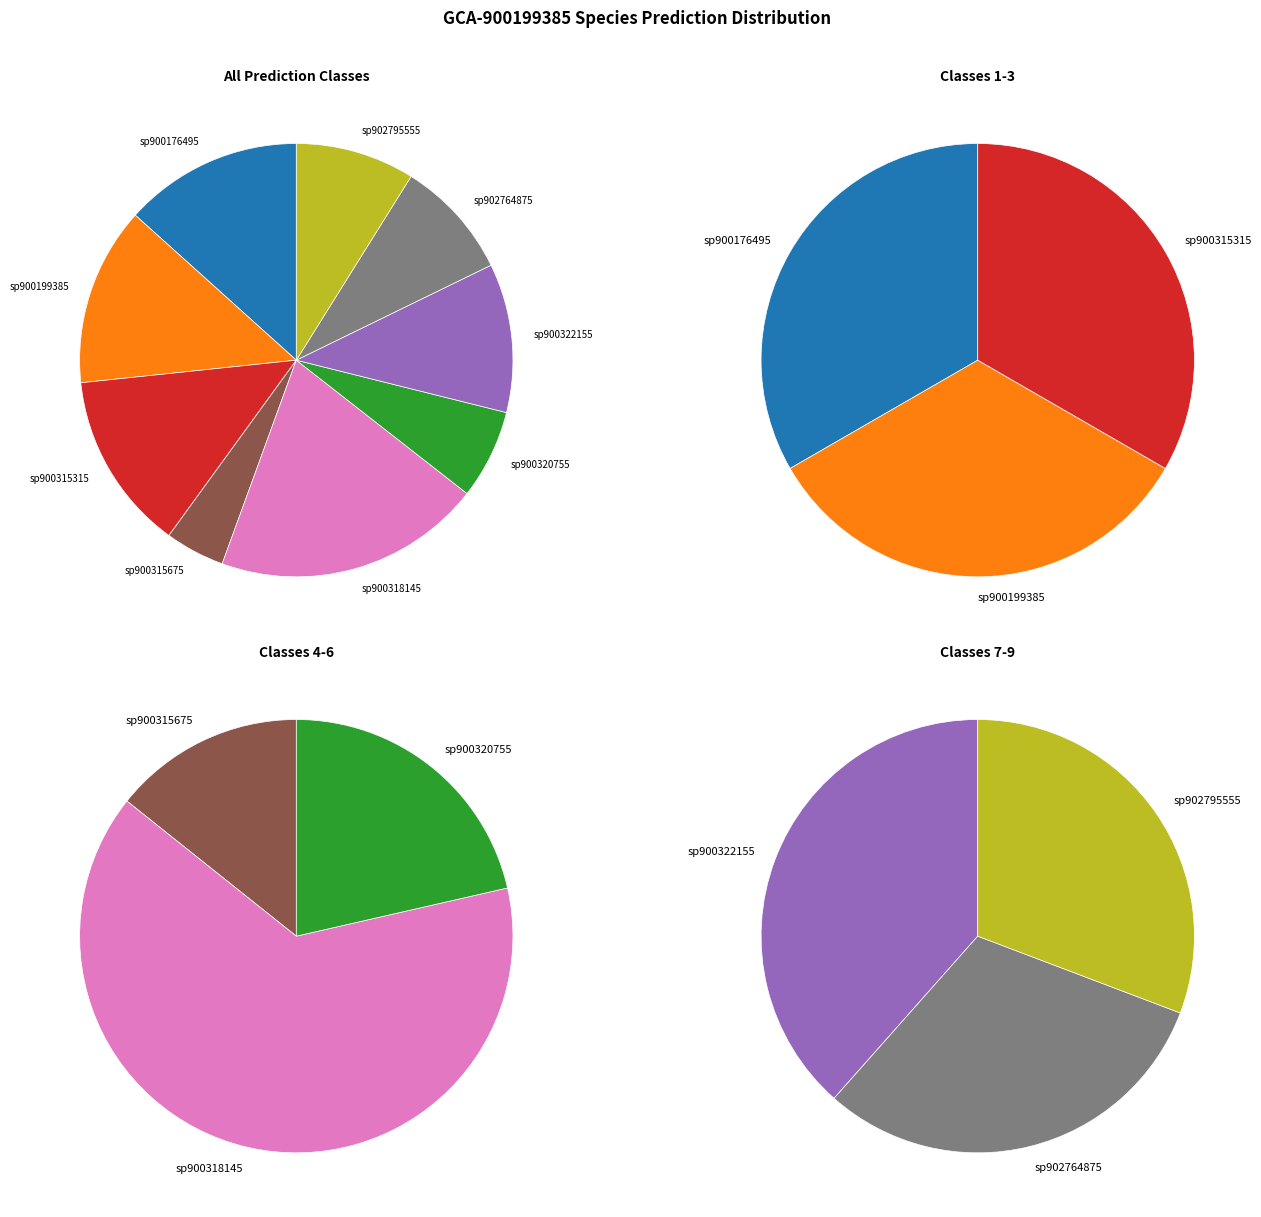

To the nearest percent, what is the combined percentage of 6 and 3?

9%